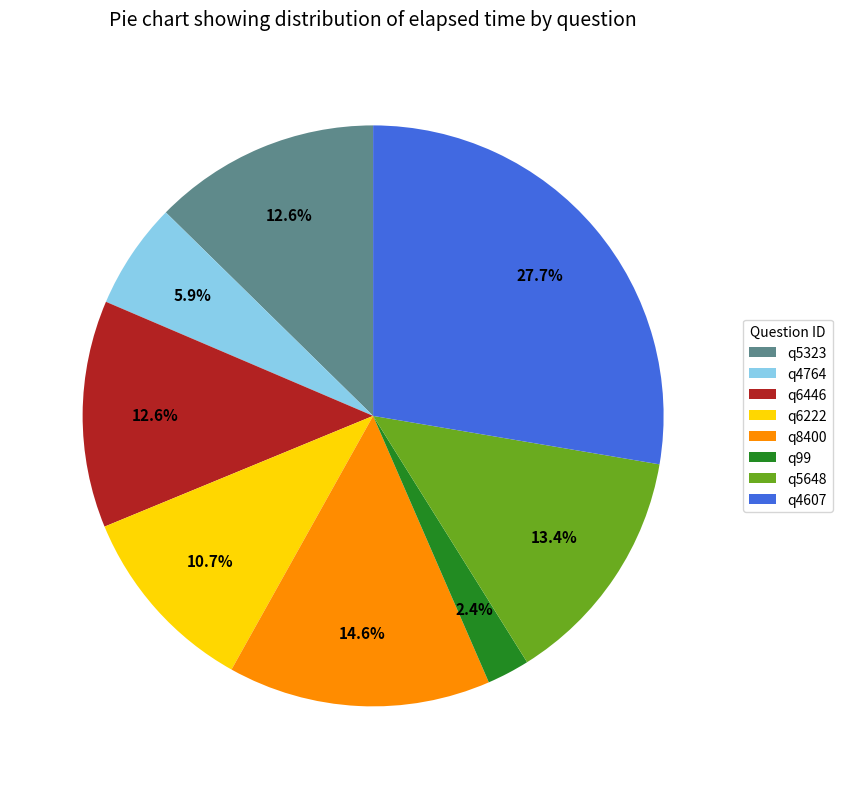

Combined, do q6446 and q99 account for over 50%?

No